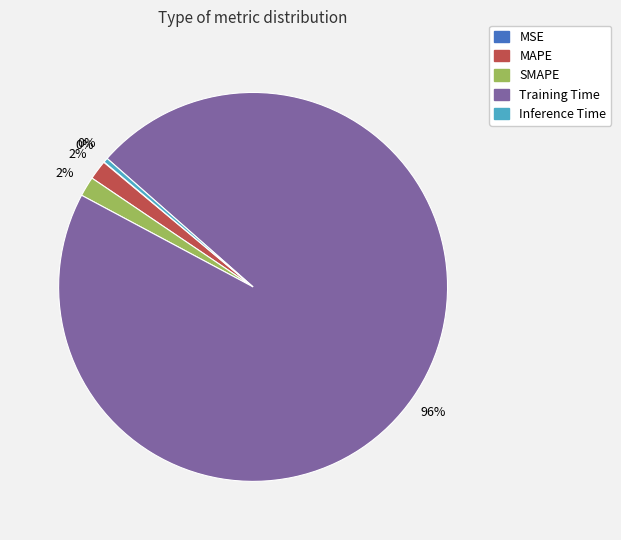

Is it true that MAPE is 12% of the pie?

False